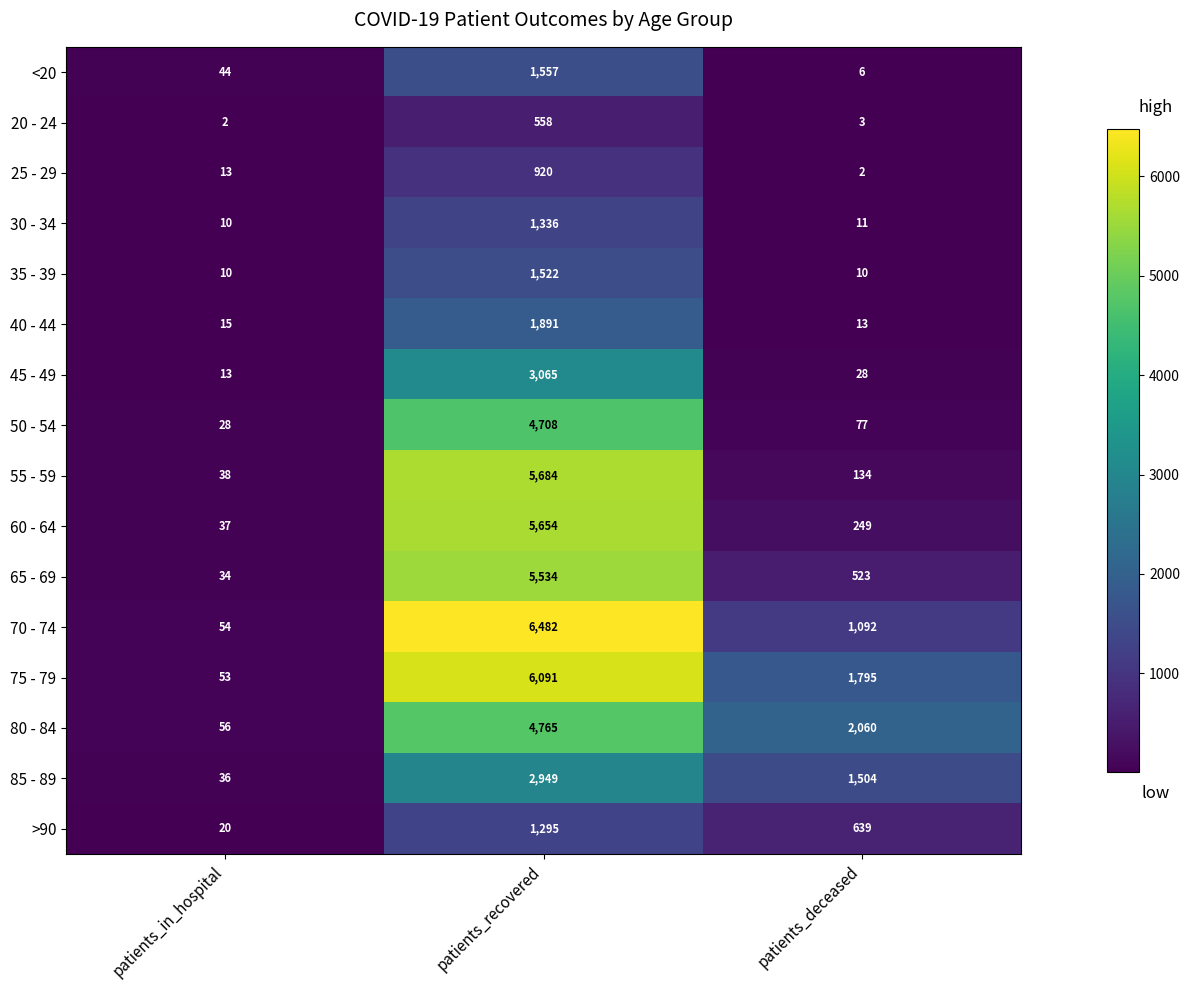

Is it true that >90 equals 20 at patients_in_hospital?

True